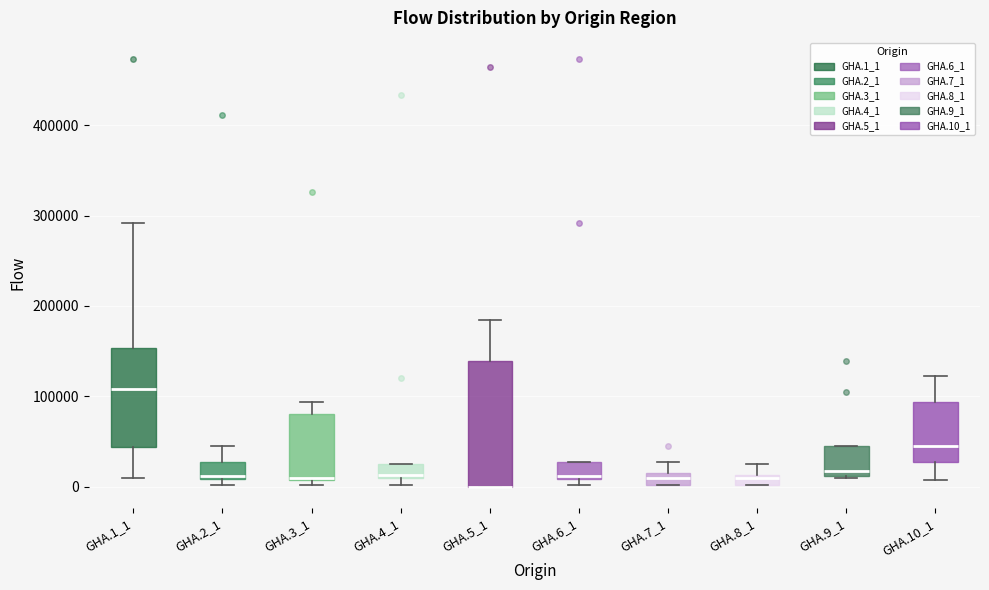

Where does the lower whisker of the box for GHA.10_1 end on the y-axis? The values are not printed on the chart, so give them approximately, as read against the axis.

10000